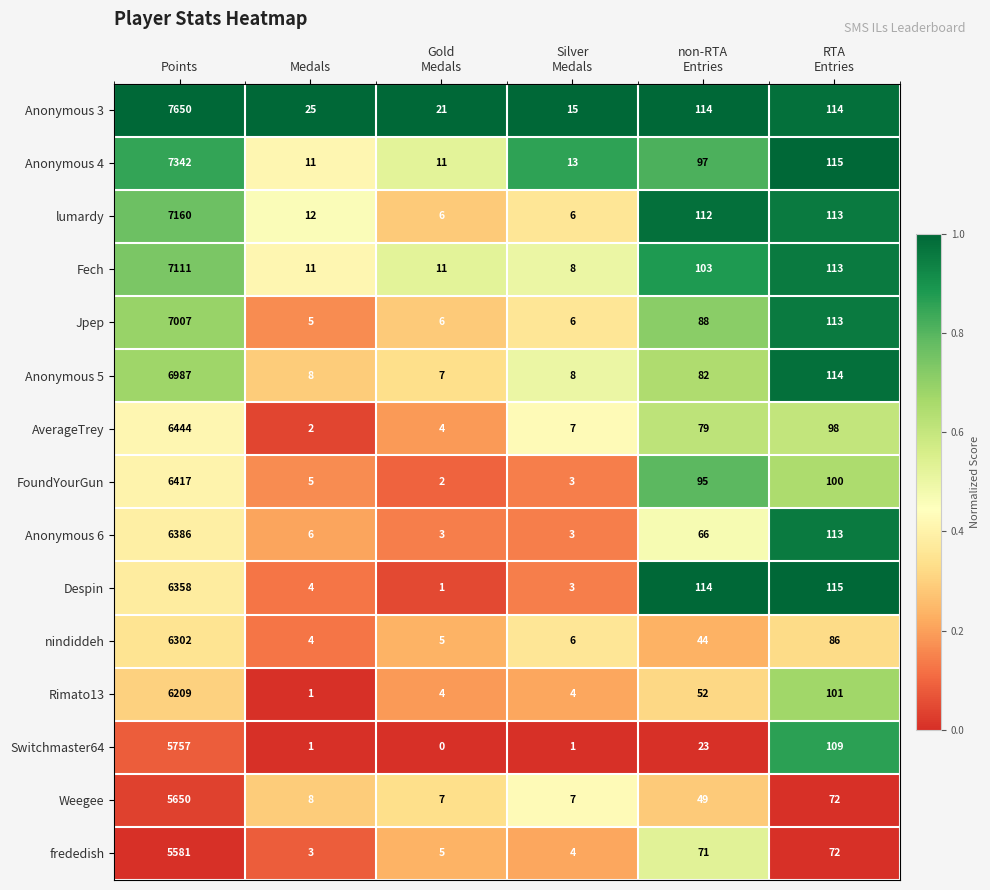

Count the number of categories in the chart.

6